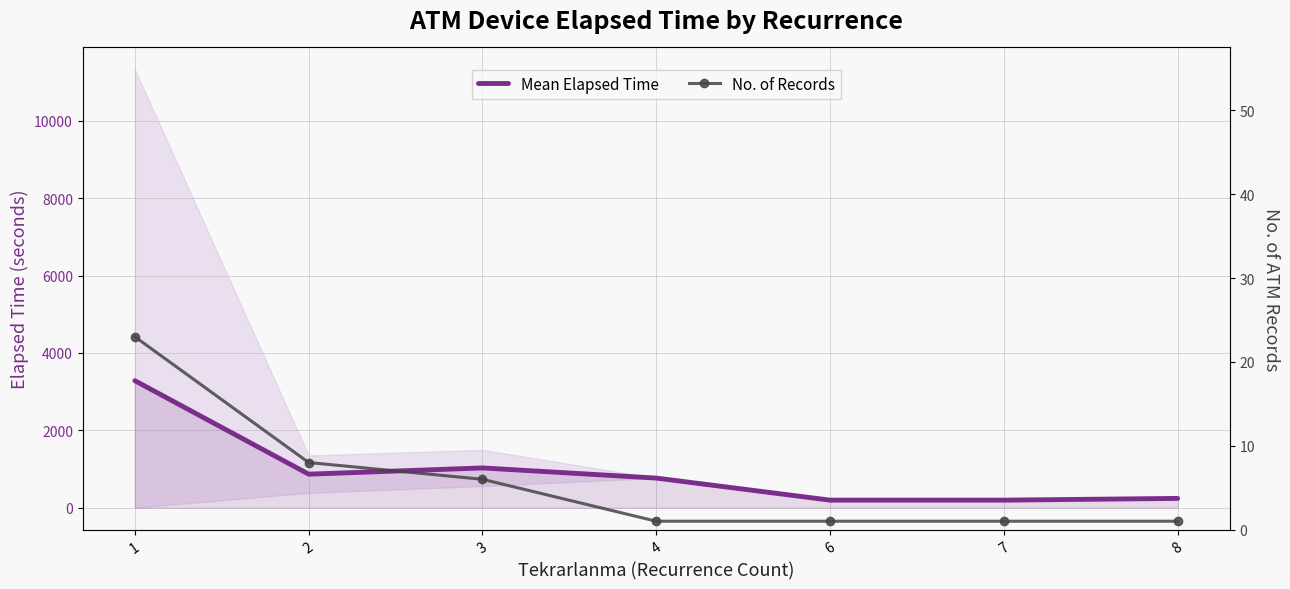

What is the smallest value displayed?

1.0